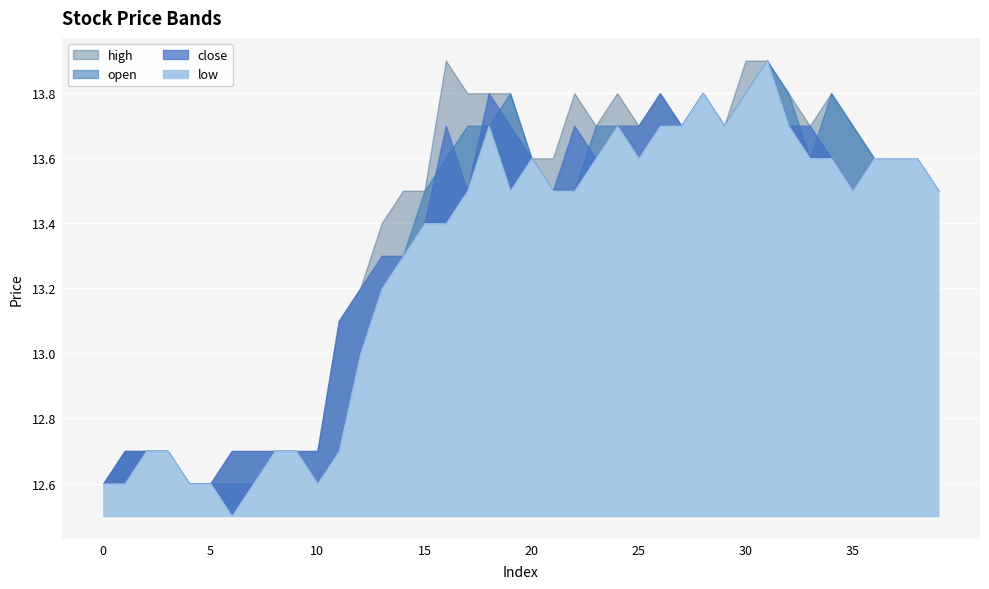

The close series shows 13.6 at 23. True or false?

True